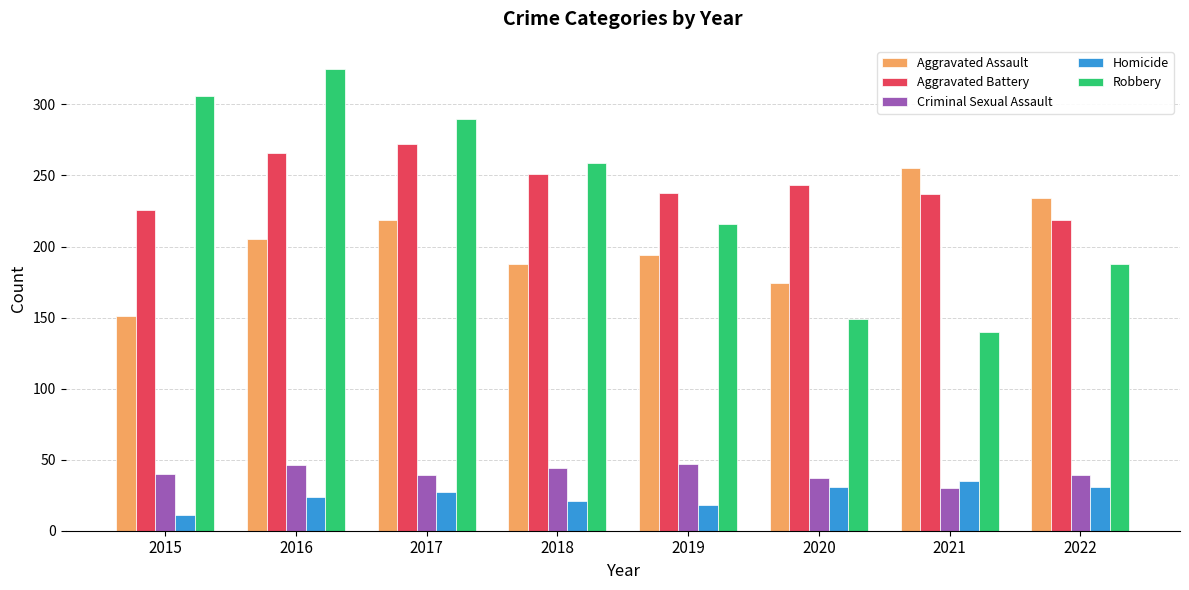

Are the bars horizontal?

No